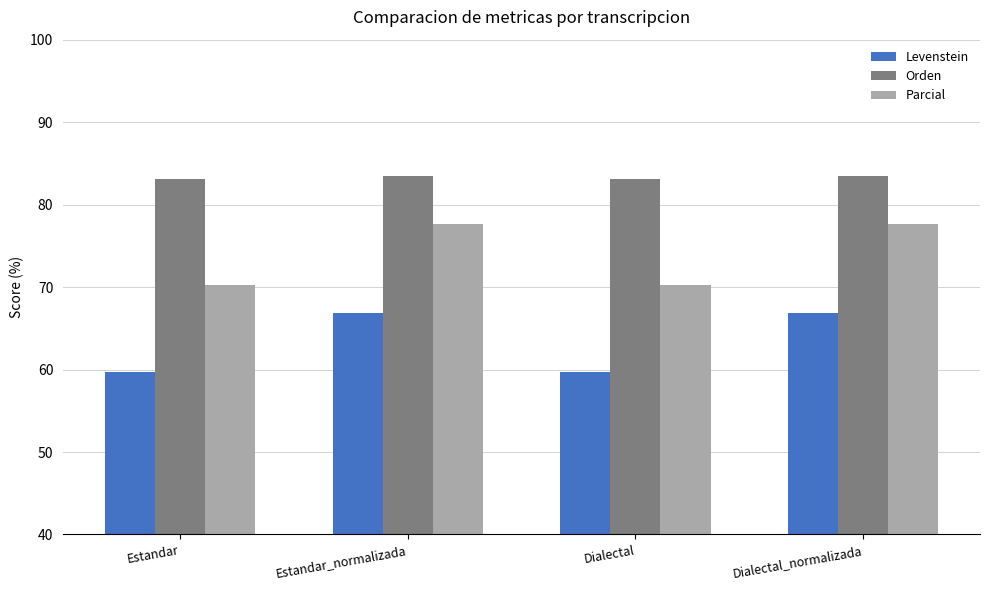

What is the label of the 1st bar from the left?

Estandar